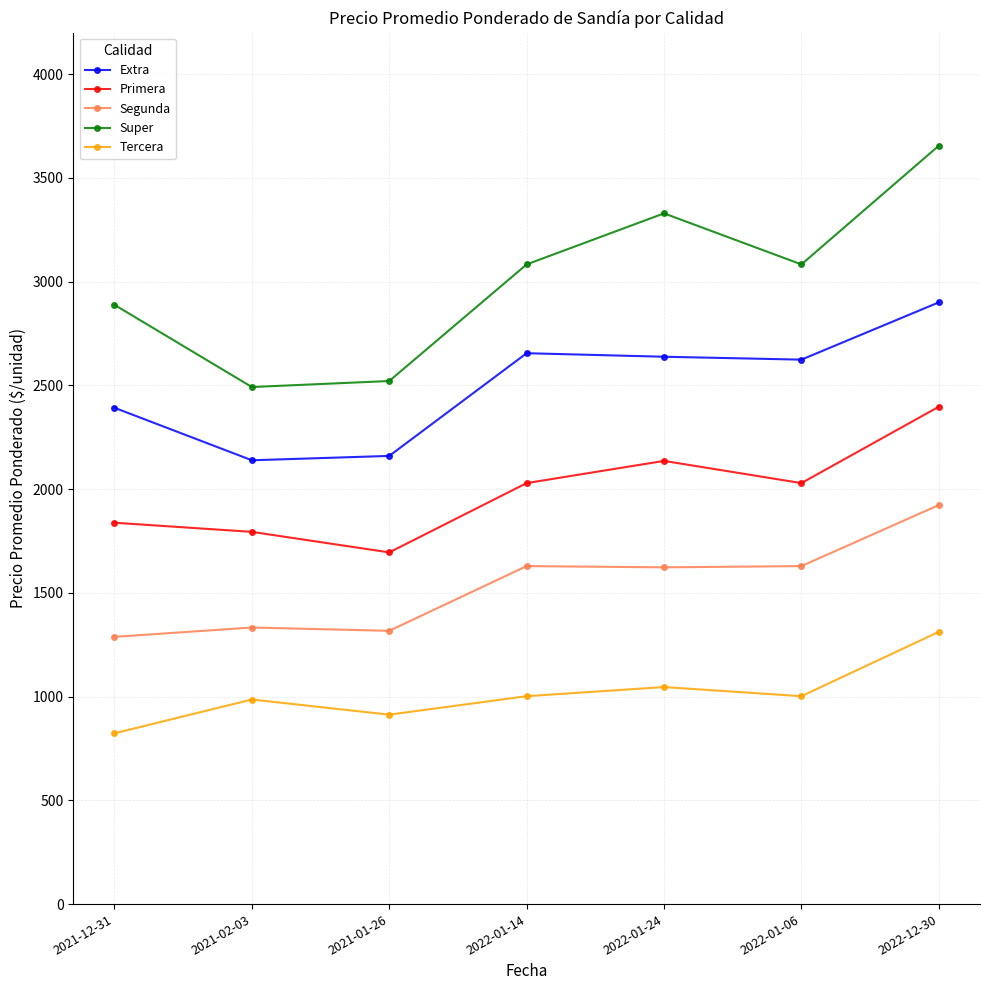

True or false: Segunda and Primera cross at least once.

False